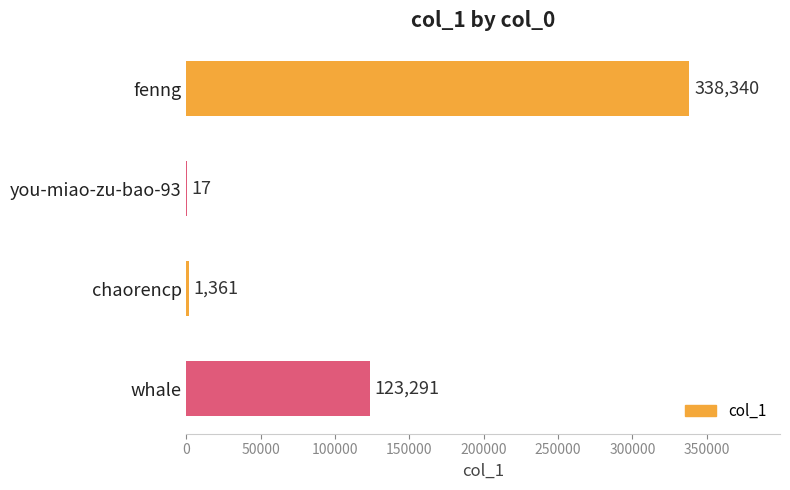

Reading top to bottom, what are all the values shown in this chart?

fenng=338340	you-miao-zu-bao-93=17	chaorencp=1361	whale=123291